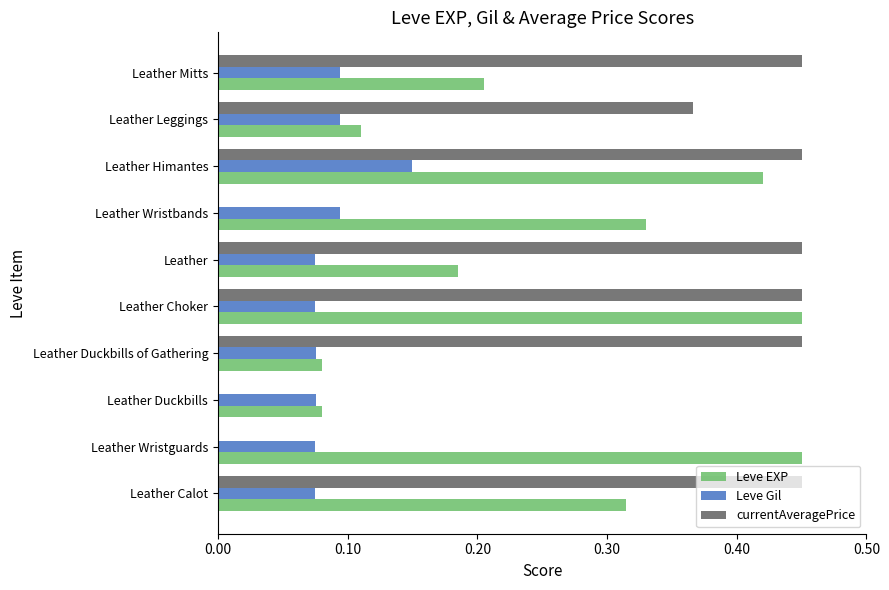

At which category is the sum across all series the highest?

Leather Himantes